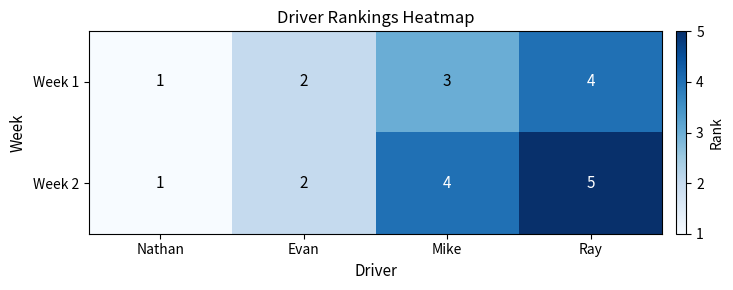

How many series are shown in this chart?

2